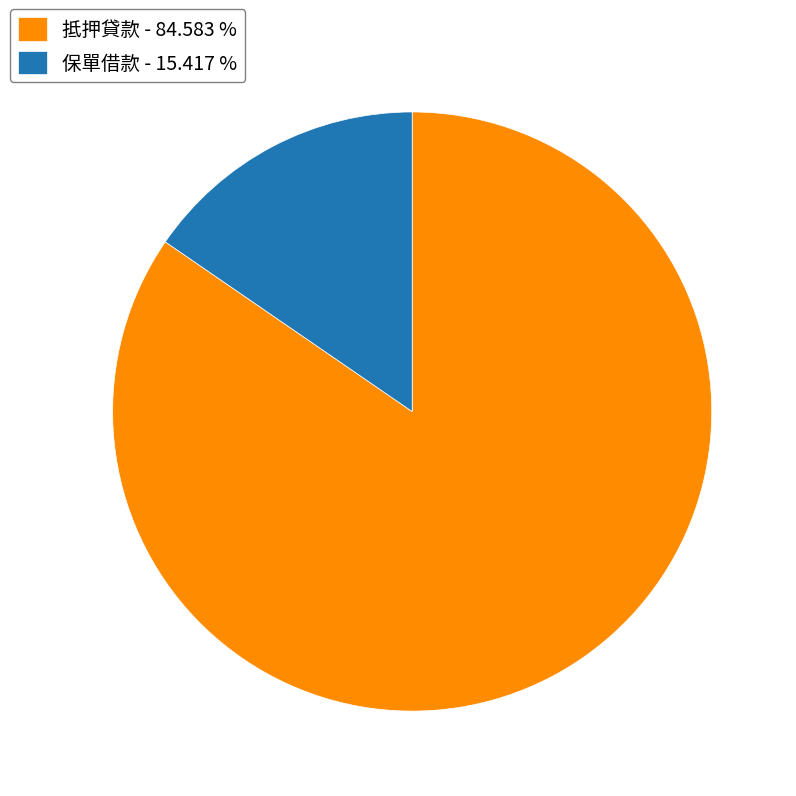

Approximately how many times larger is the value at 抵押貸款 - 84.583 % compared to 保單借款 - 15.417 %?

5.5